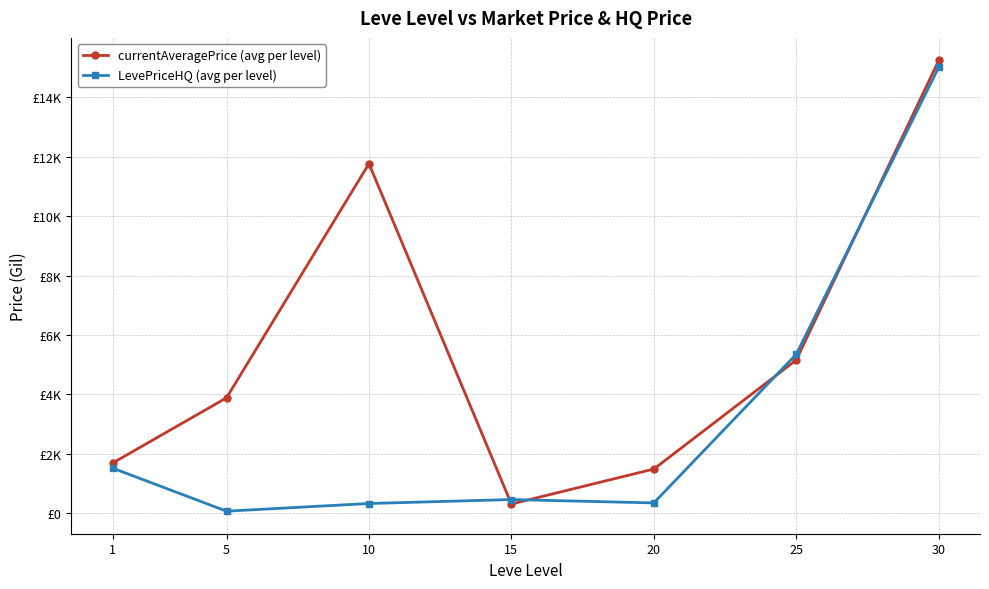

Is the value of currentAveragePrice (avg per level) at 15 greater than the value of LevePriceHQ (avg per level) at 20?

No